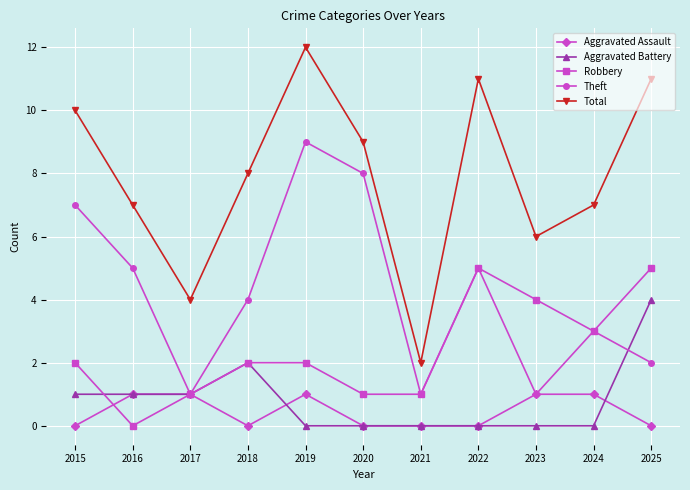

The Theft series shows 2 at 2025. True or false?

True